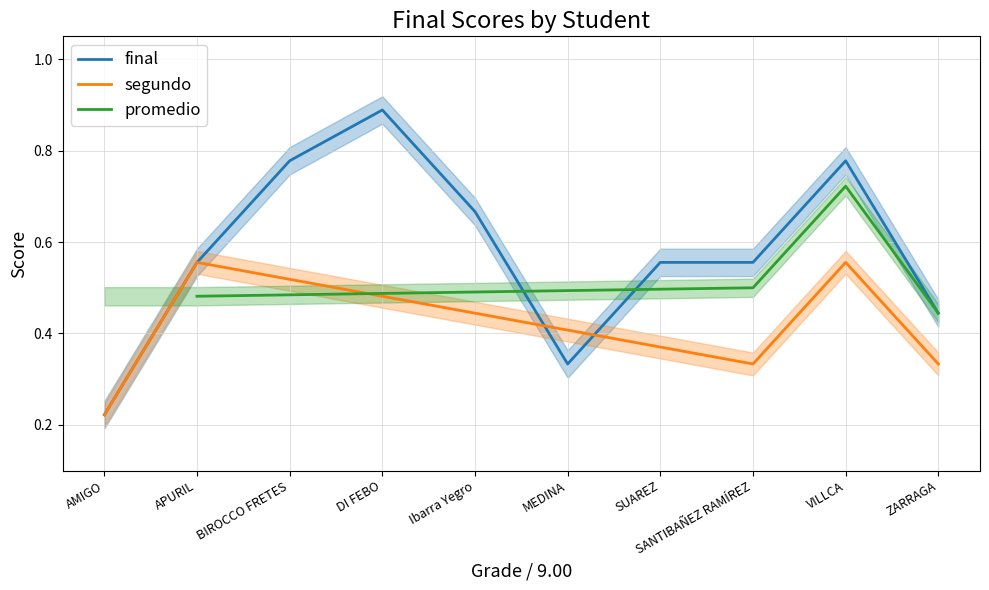

Is it true that final equals 0.4 at AMIGO?

False